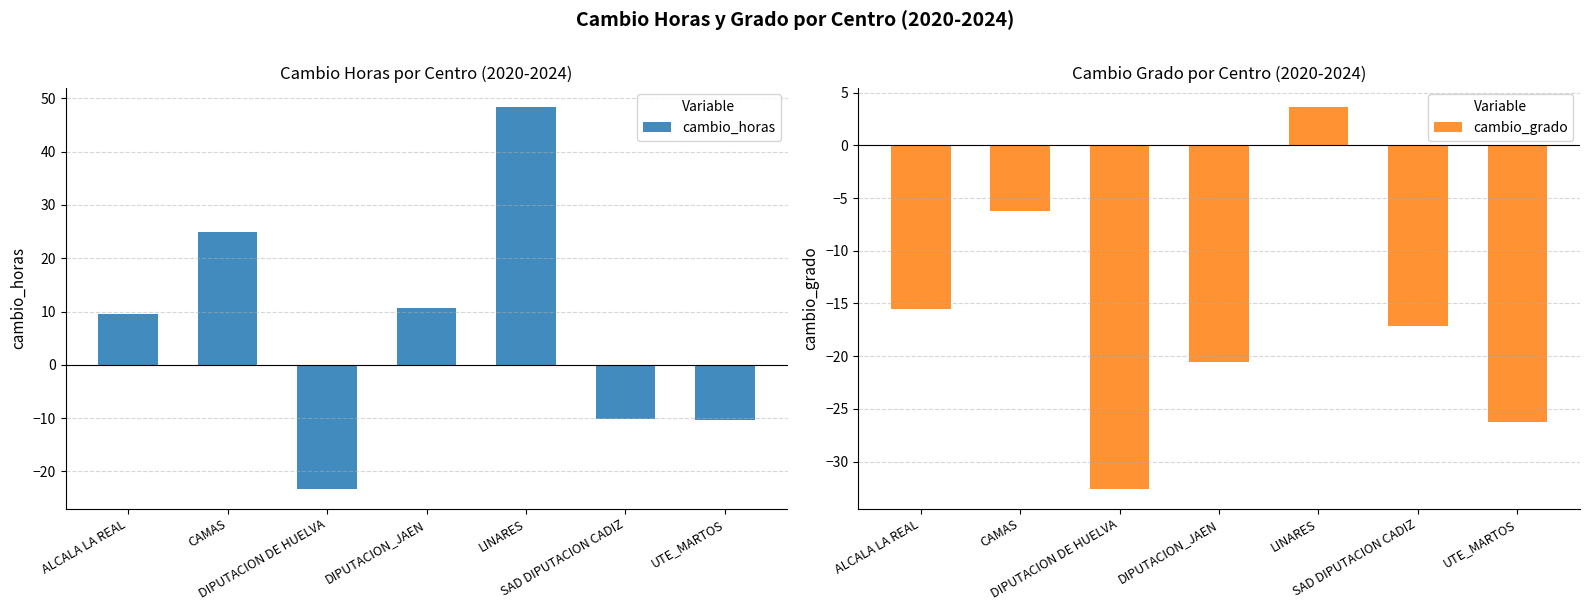

What is the label of the 2nd bar from the left?

CAMAS